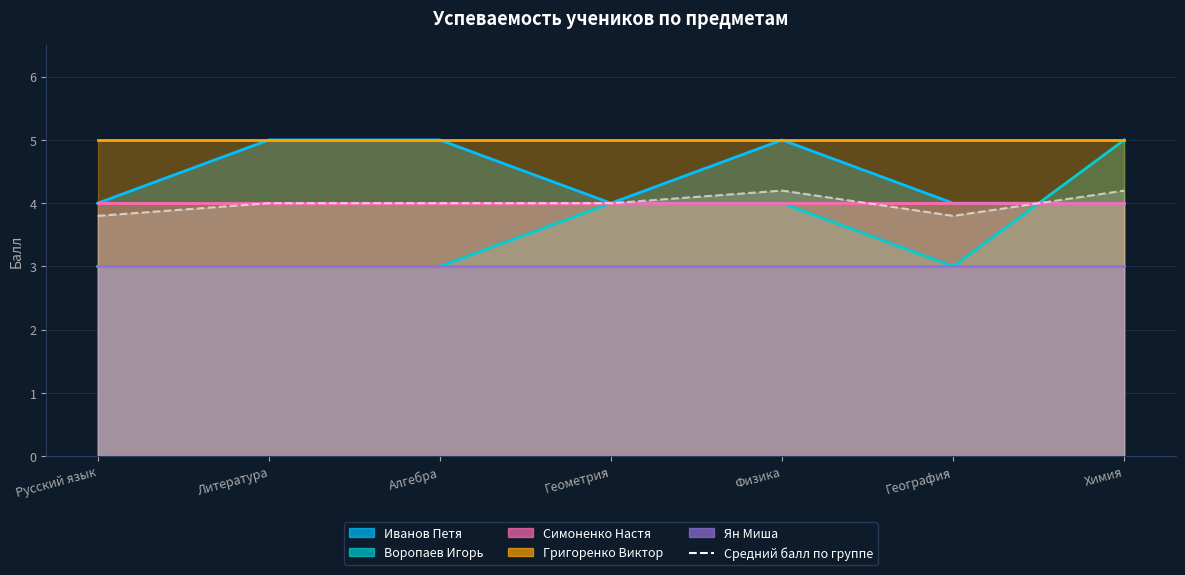

The chart shows a value of 3.8 at География. True or false?

True